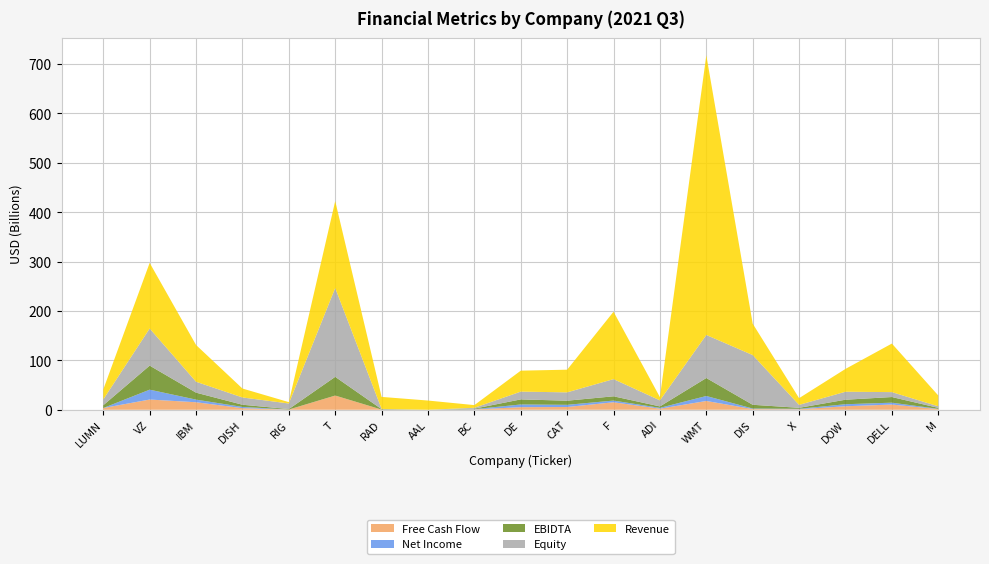

Reading left to right, extract all data points from this chart.

Free Cash Flow: 3532000000	20729000000	15227000000	3258123000	396000000	28807000000	383957000	-2430000000	721100000	5288000000	5635000000	15207000000	2224154000	17827000000	1402000000	1049000000	7137000000	10599000000	1369000000
Net Income: -942000000	19990000000	5334000000	2538502000	120000000	-1947000000	-127529000	-5808000000	581700000	5438000000	4391000000	3420000000	1701261000	10050000000	1126000000	918000000	4103000000	3777000000	517000000
EBIDTA: 5651000000	48668000000	14095000000	4414179000	880000000	37855000000	858002000	-4237000000	977000000	10273000000	8351000000	8645000000	2864783000	36420000000	7567000000	2006000000	9117000000	11419000000	2017000000
Equity: 11706000000	75112000000	22067000000	14725675000	11312000000	179846000000	505284999	-7667000000	1769499999	15733000000	16880000000	34784000000	12263963000	87127000000	100614000000	5943000000	16153000000	9943000000	3146000000
Revenue: 20245000000	132866000000	74402000000	18073769000	2772000000	176015000000	24307879000	18686000000	5382200000	42428000000	45892000000	136433000000	6505013000	566145000000	63591000000	13591000000	46185000000	98272000000	21932000000